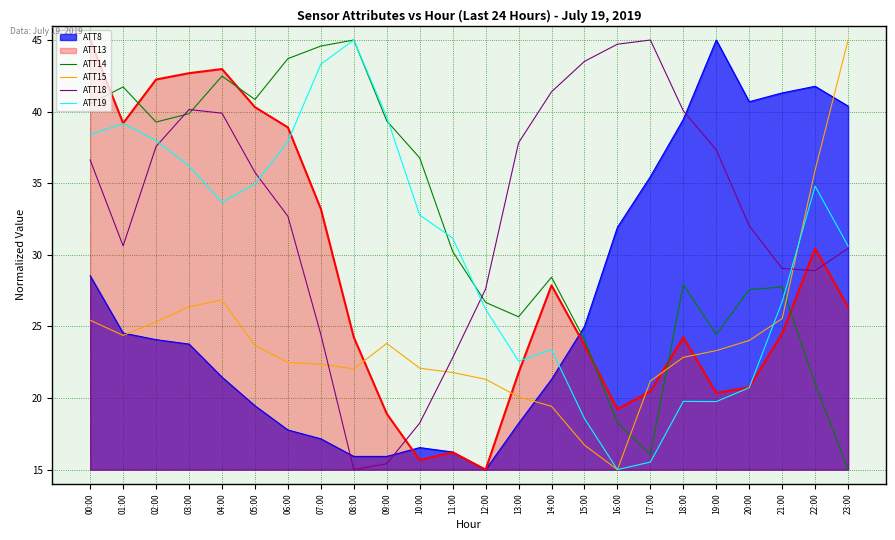

What is the difference between the ATT19 values at 18:00 and 03:00?

16.4